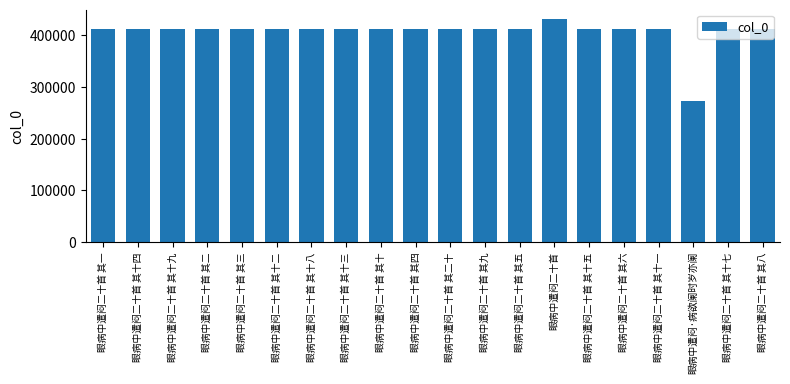

What position from the right is 眼病中遣闷二十首 其十八?

14